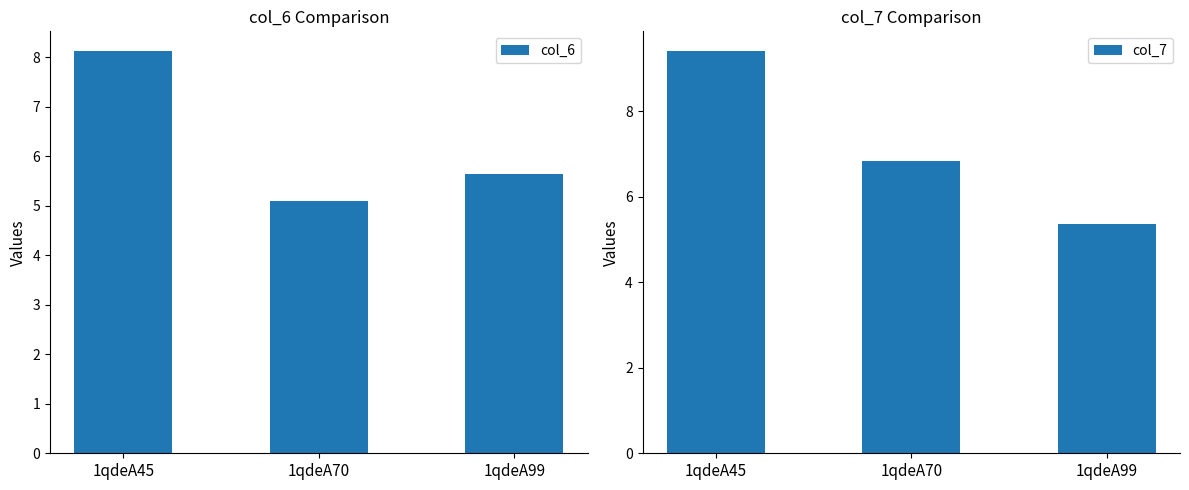

What is the total value across all series at 1qdeA70?

11.9